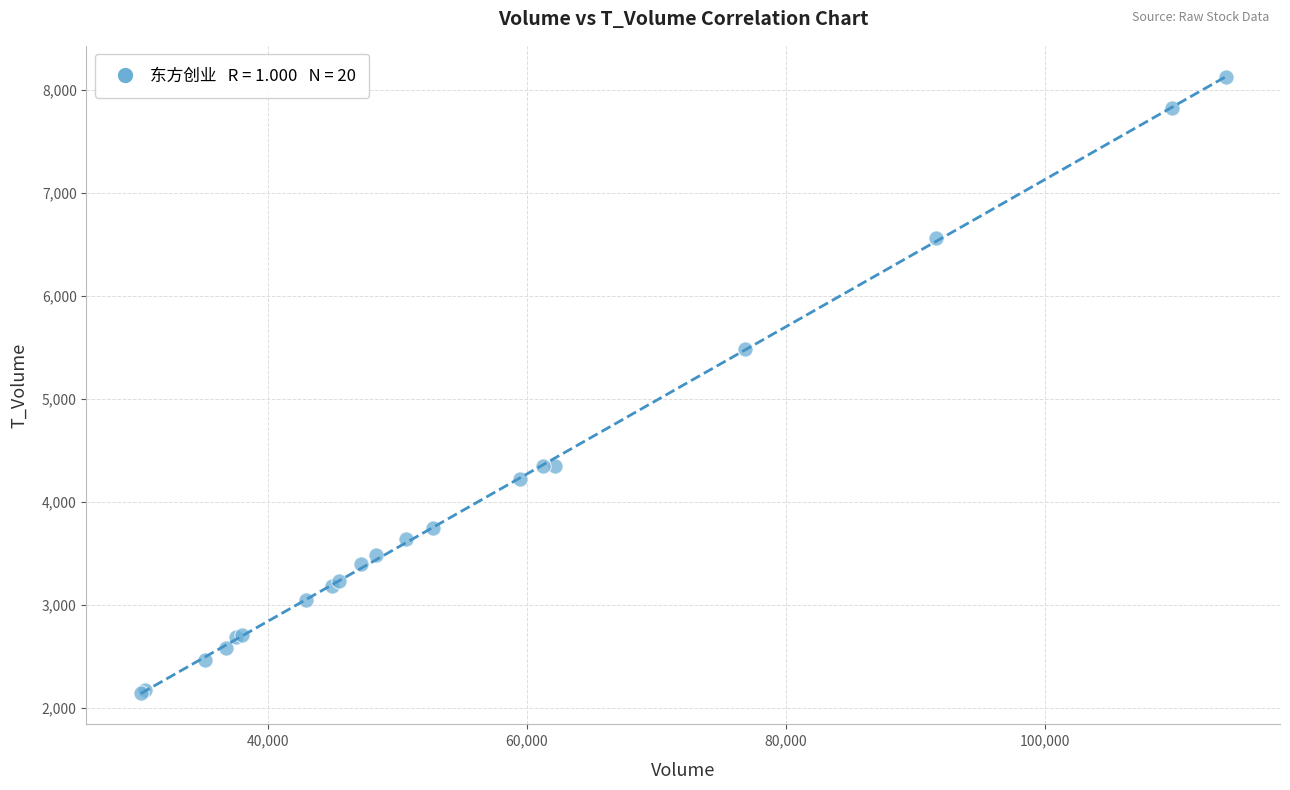

What Y value in the scatter plot is closest to 5133?

5484